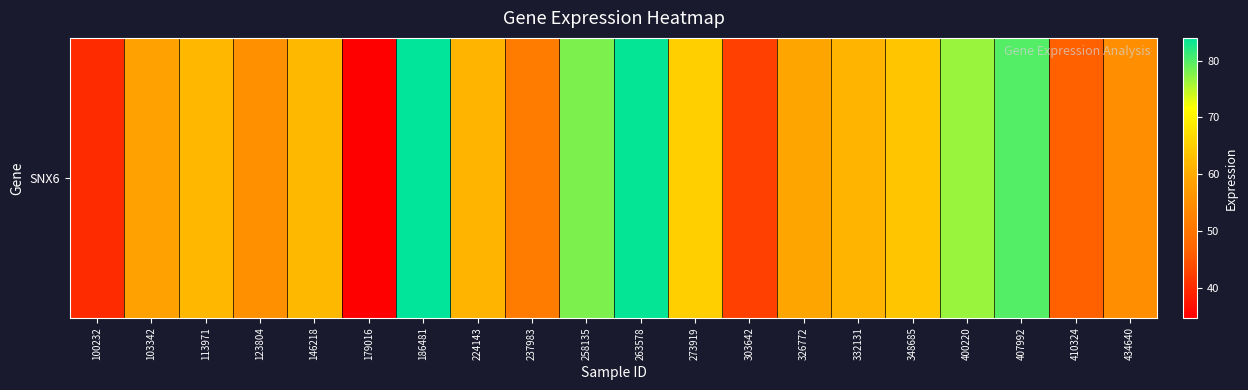

The chart shows a value of 89.3 at 434640. True or false?

False